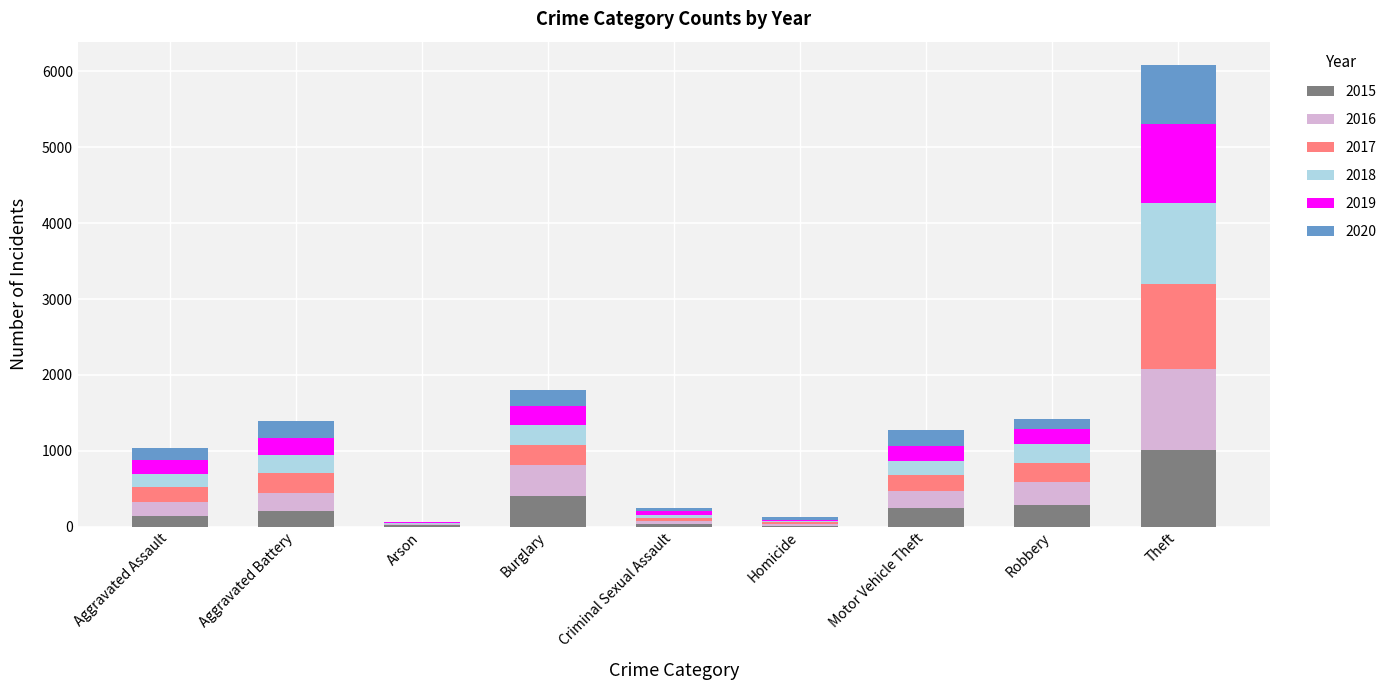

At which category is the sum across all series the highest?

Theft